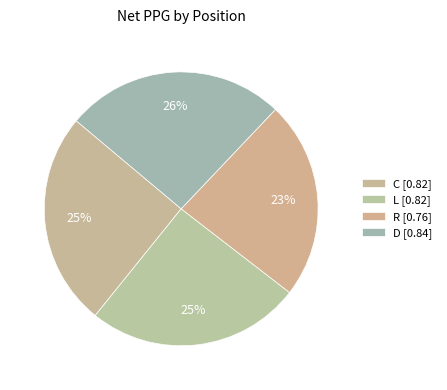

Count the number of slices in the pie.

4